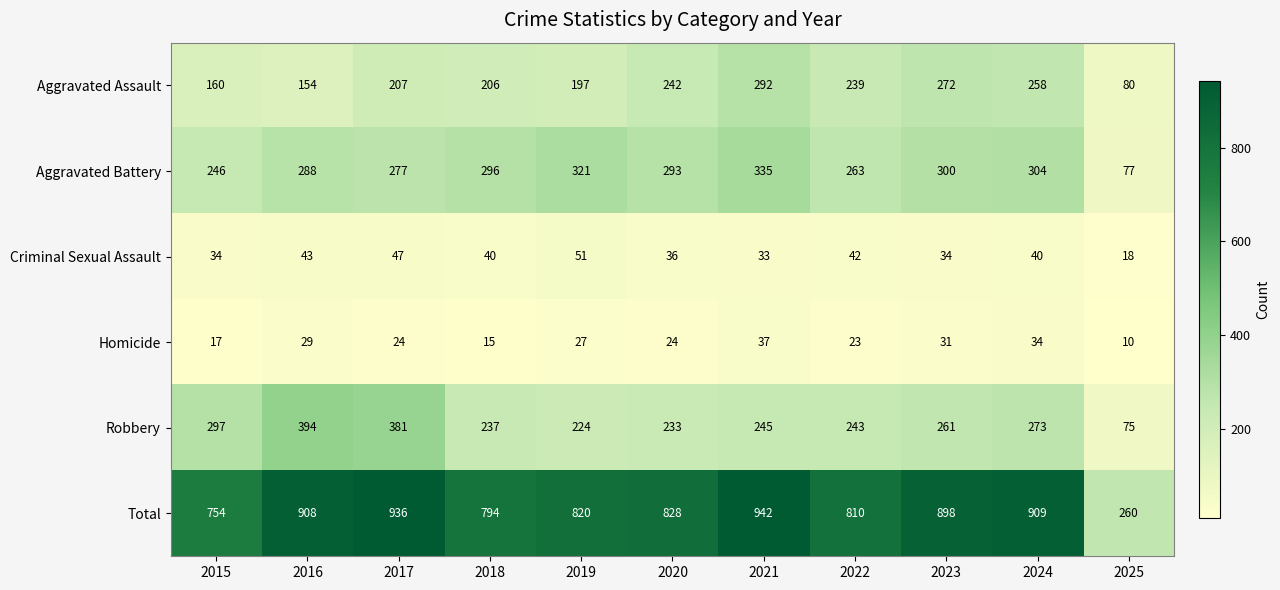

At which category is the sum across all series the highest?

2021